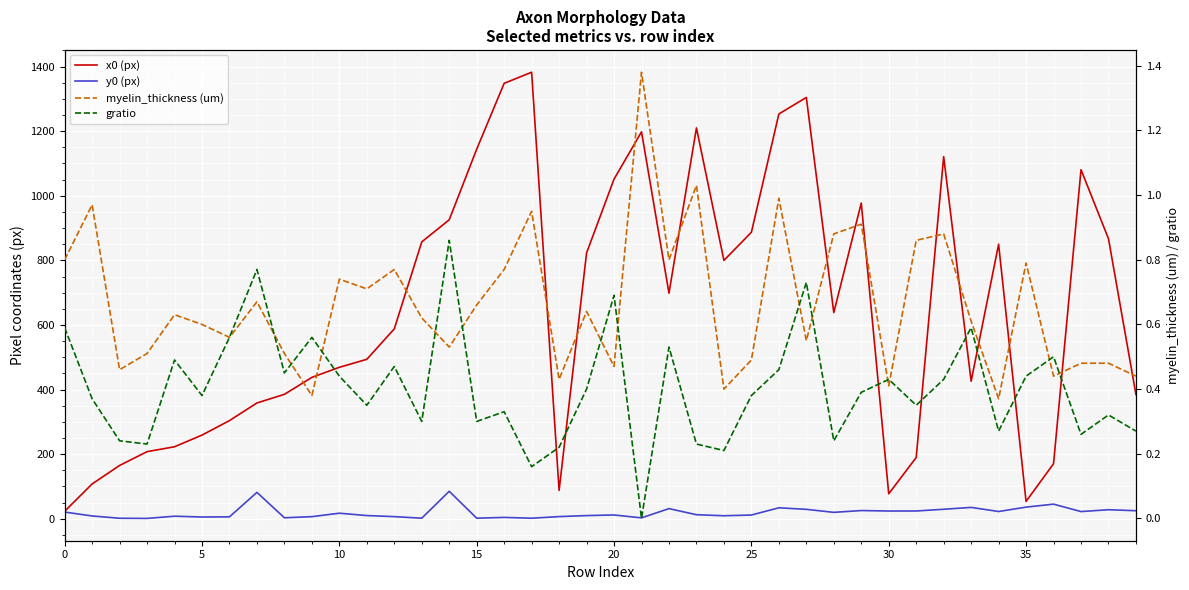

At which label does x0 (px) reach its peak?

17